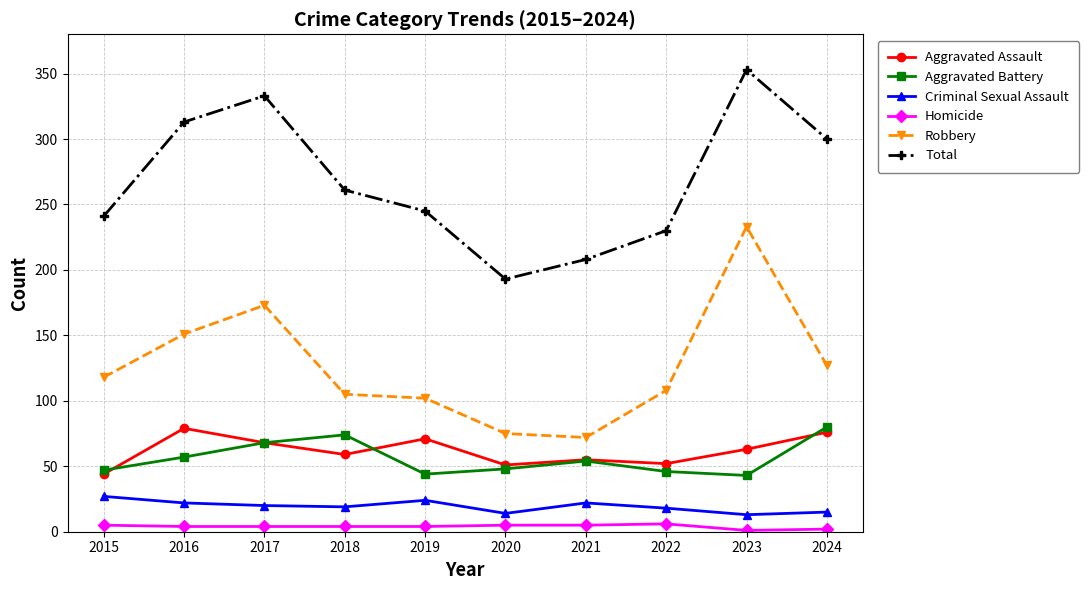

At 2016, list the series in order from largest to smallest.

Total, Robbery, Aggravated Assault, Aggravated Battery, Criminal Sexual Assault, Homicide